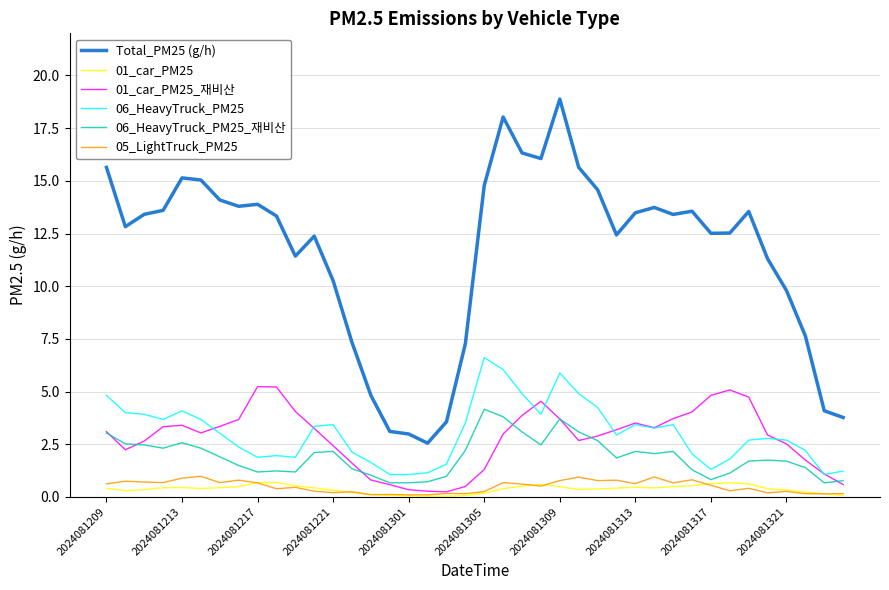

What is the lowest value of the 06_HeavyTruck_PM25_재비산 series?

0.7